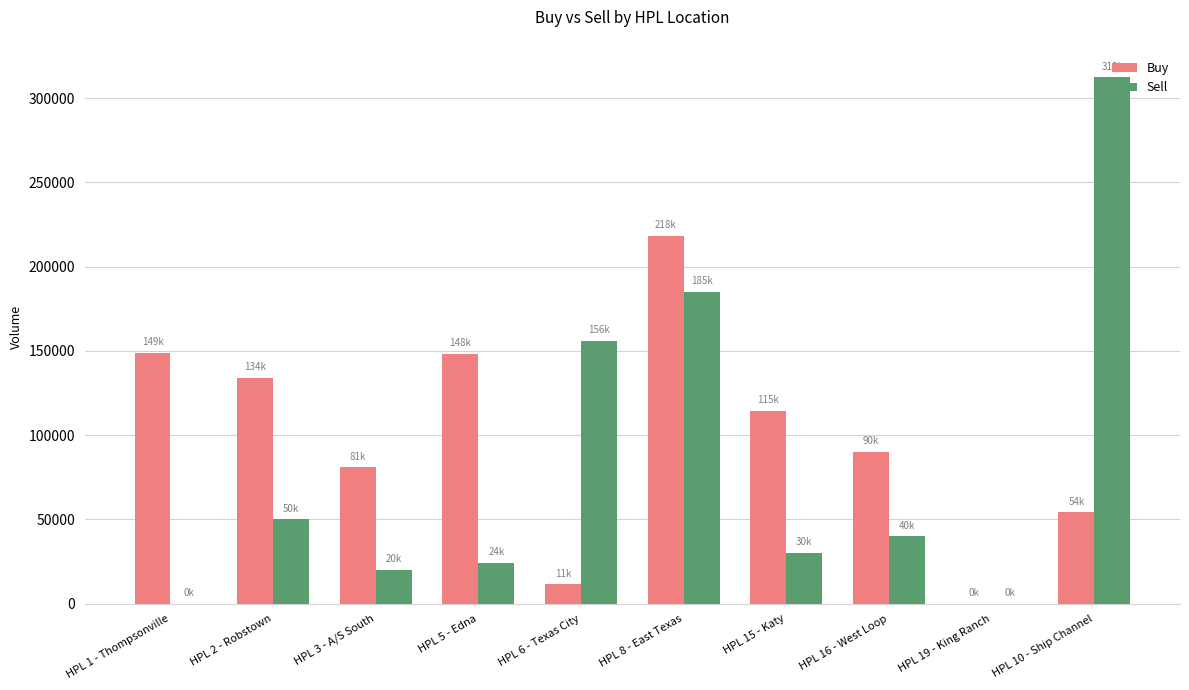

The value of Sell at HPL 5 - Edna is 24107. True or false?

True